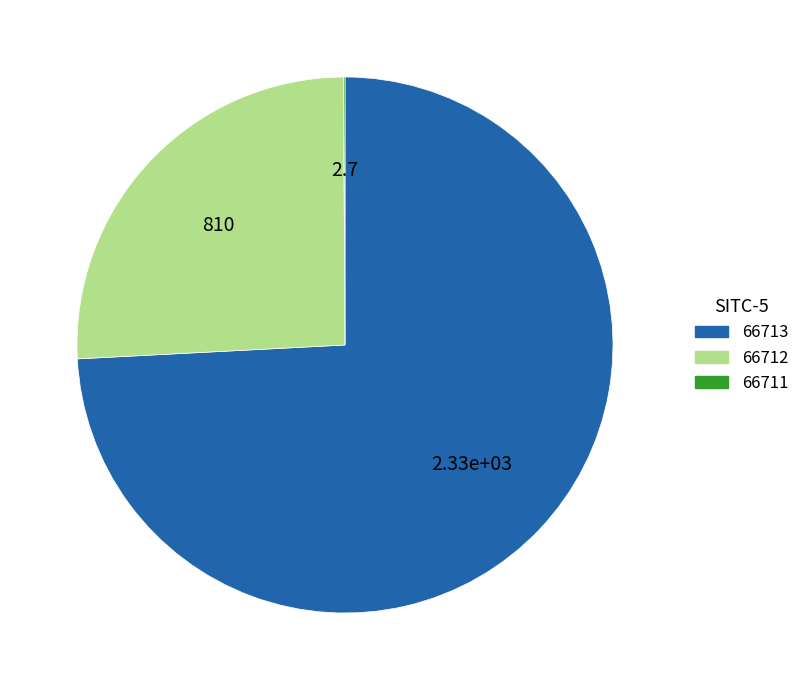

Is it true that 66712 is 26% of the pie?

True